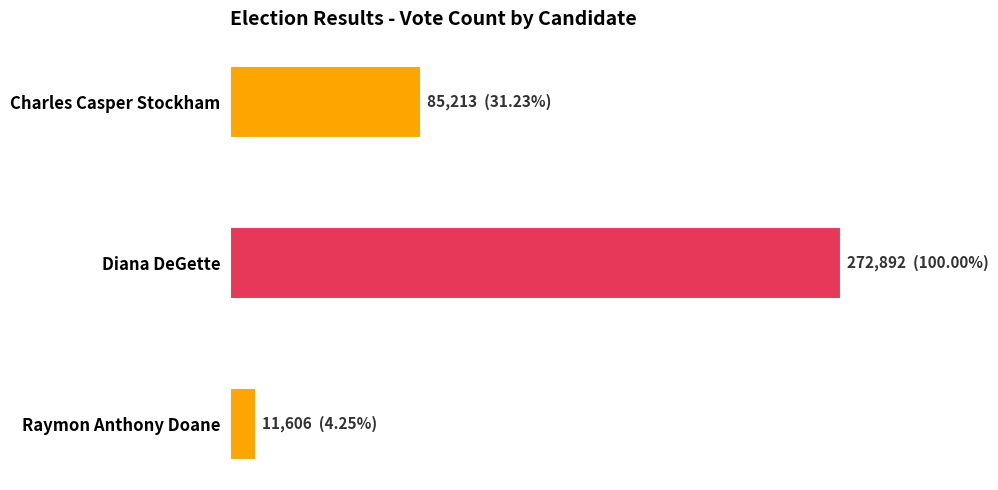

What is the minimum value shown in the chart?

11606